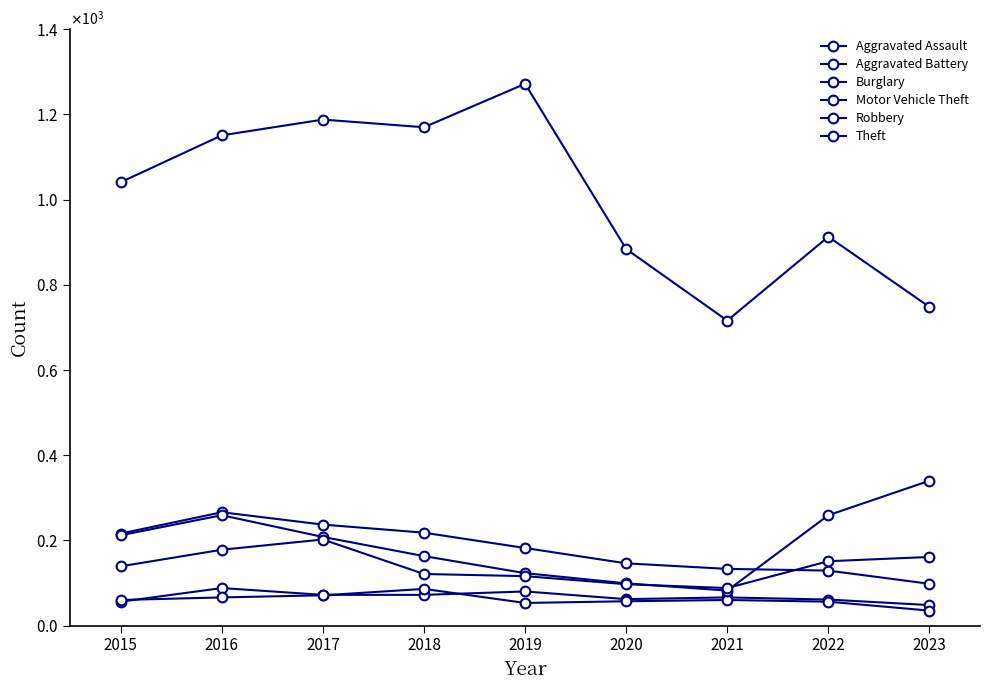

Rank the series at 2021 from lowest to highest value.

Aggravated Battery, Aggravated Assault, Motor Vehicle Theft, Robbery, Burglary, Theft